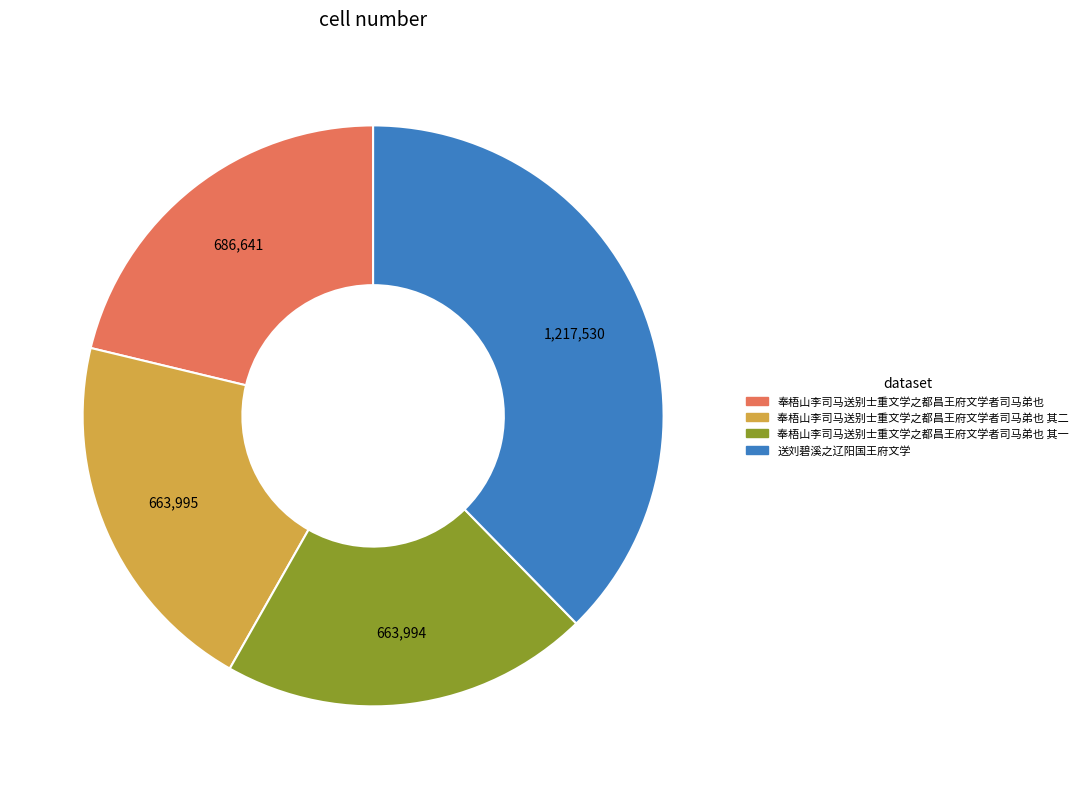

Is there any slice that represents more than half of the pie?

No